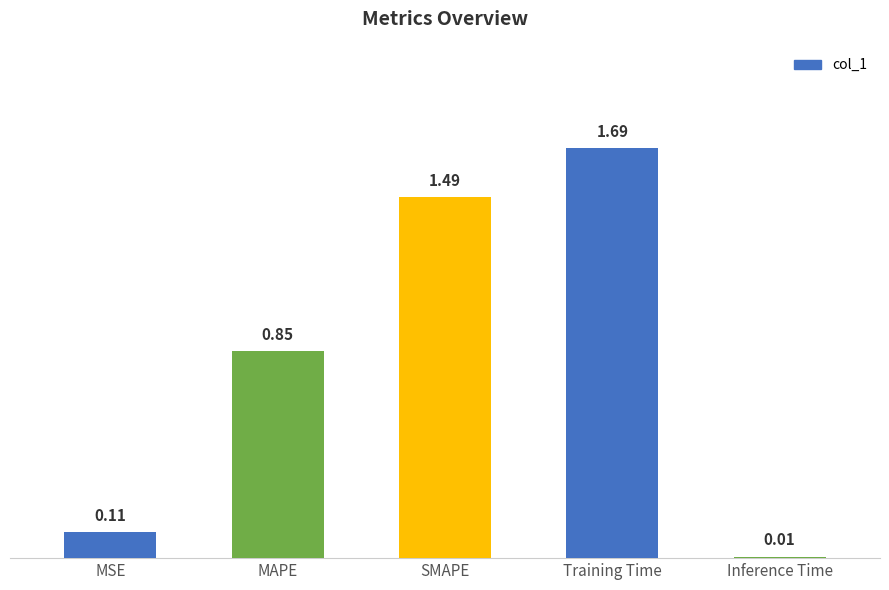

Is it true that the value at MAPE is 1.4?

False